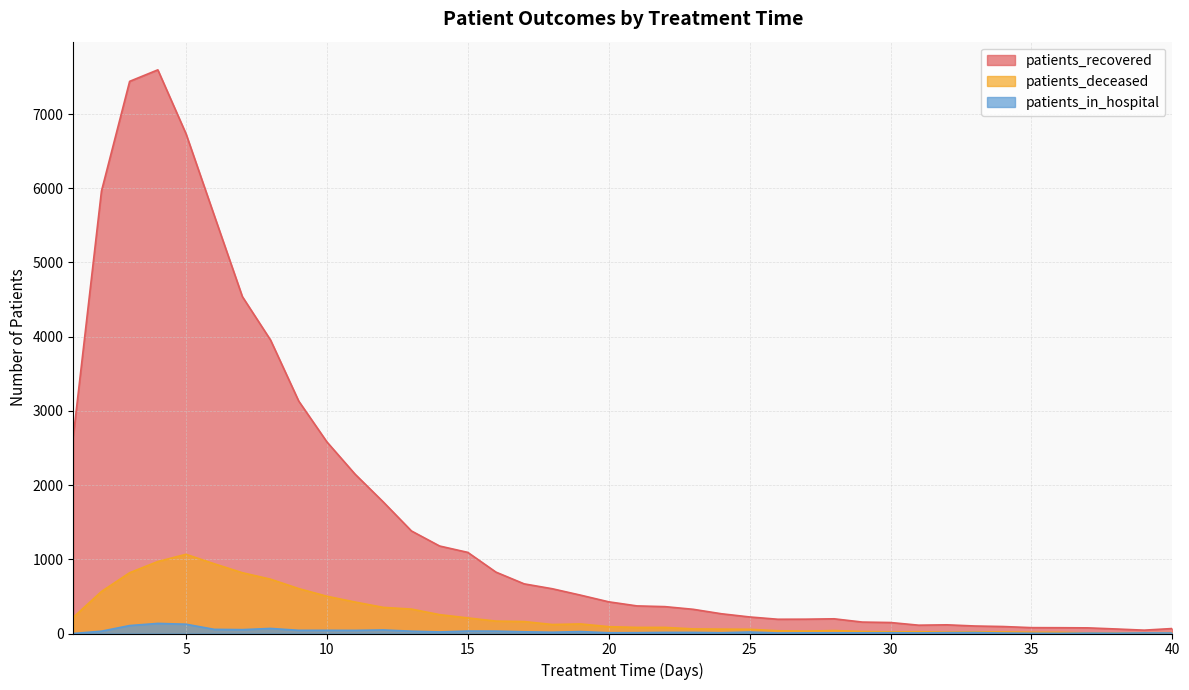

Which label corresponds to the smallest value in the chart?

1